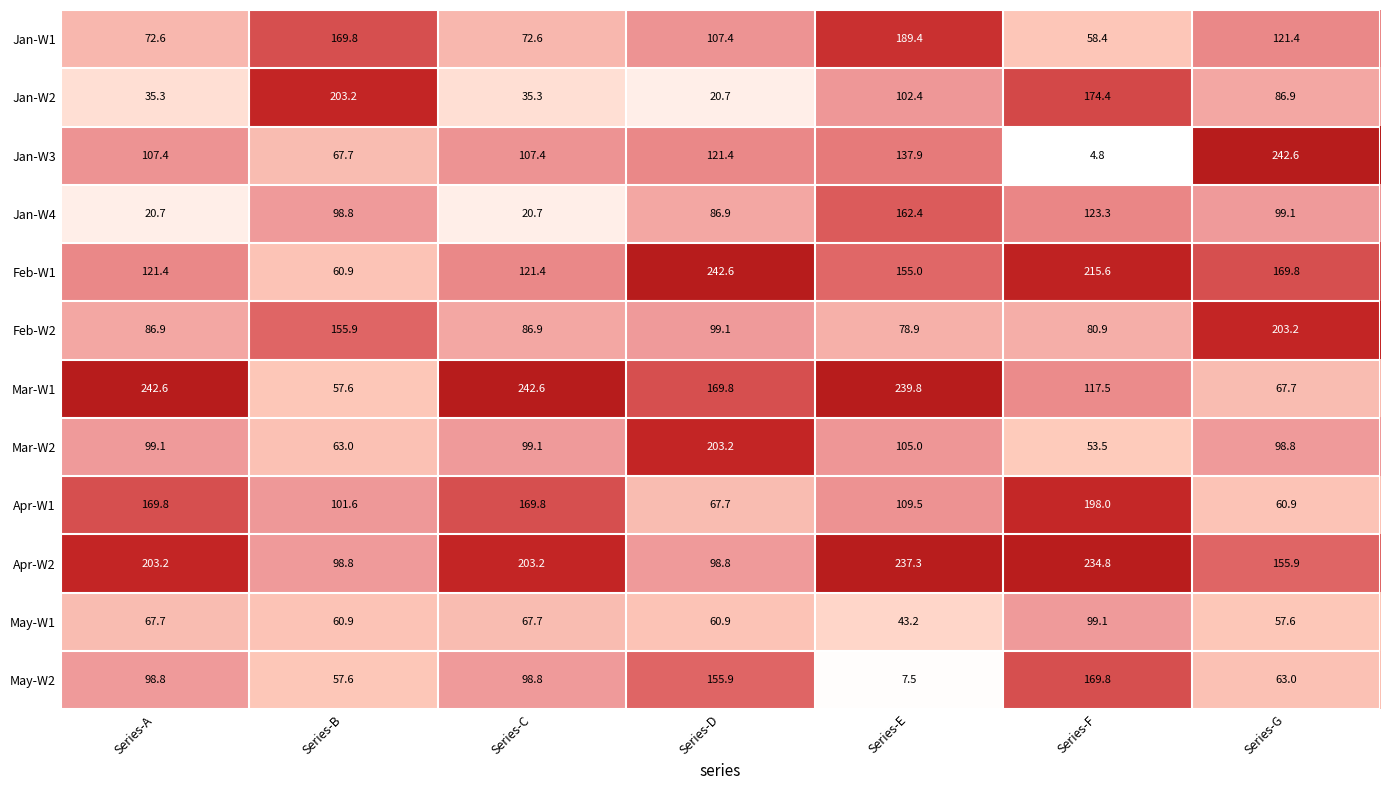

At Series-C, list the series in order from smallest to largest.

Jan-W4, Jan-W2, May-W1, Jan-W1, Feb-W2, May-W2, Mar-W2, Jan-W3, Feb-W1, Apr-W1, Apr-W2, Mar-W1